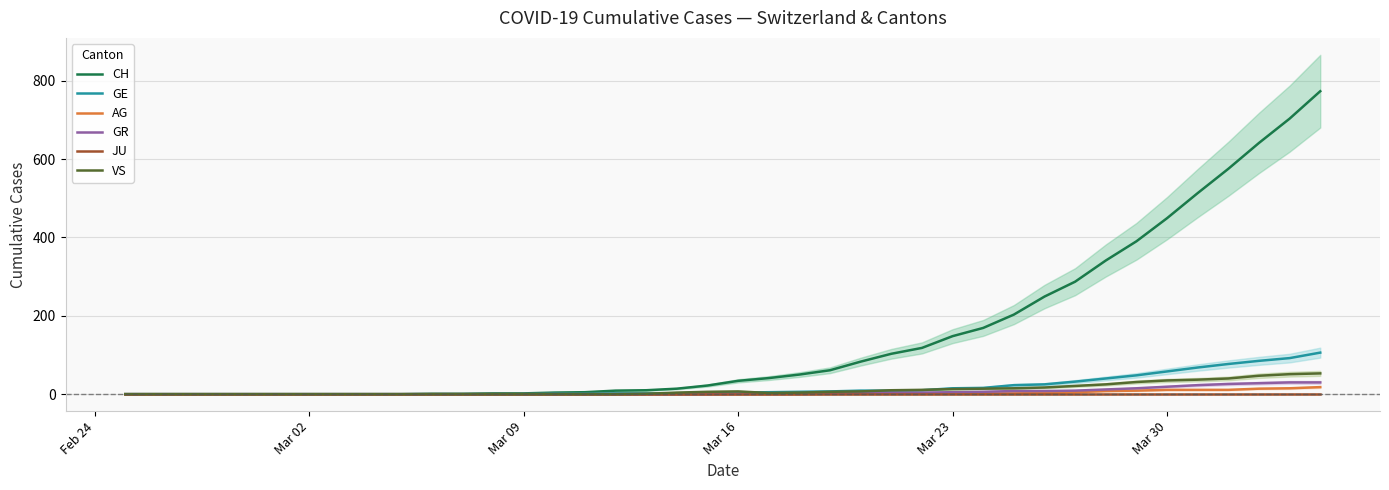

What is the maximum value for GR?

30